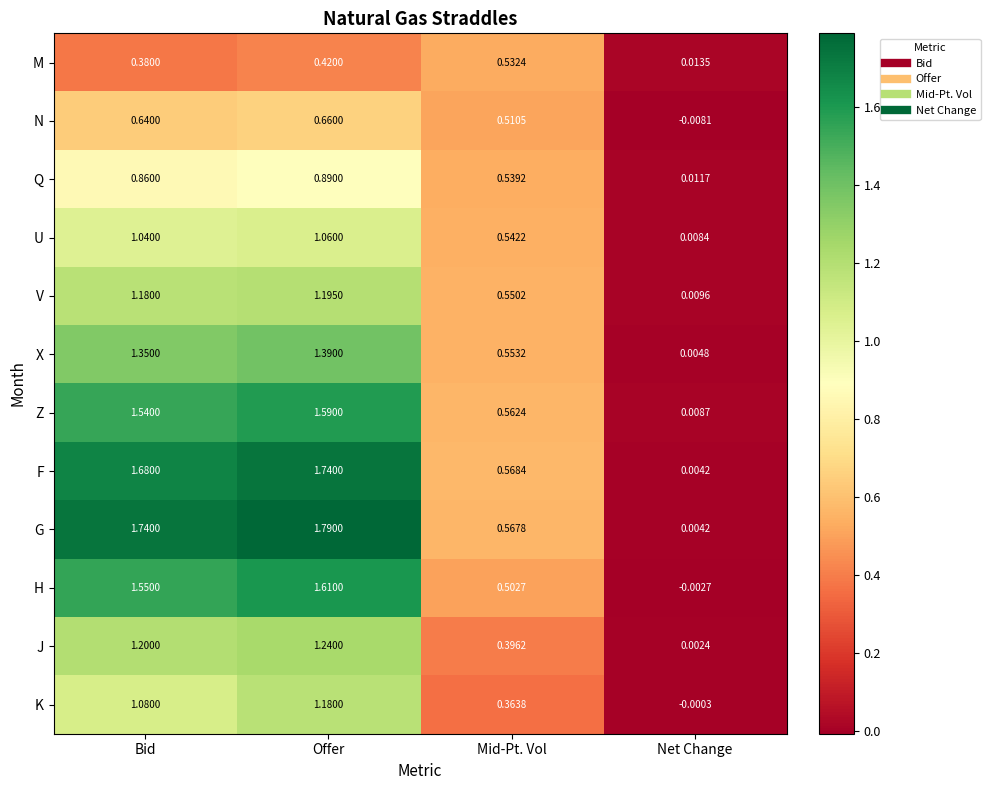

At which label is X closest to 0?

Net Change